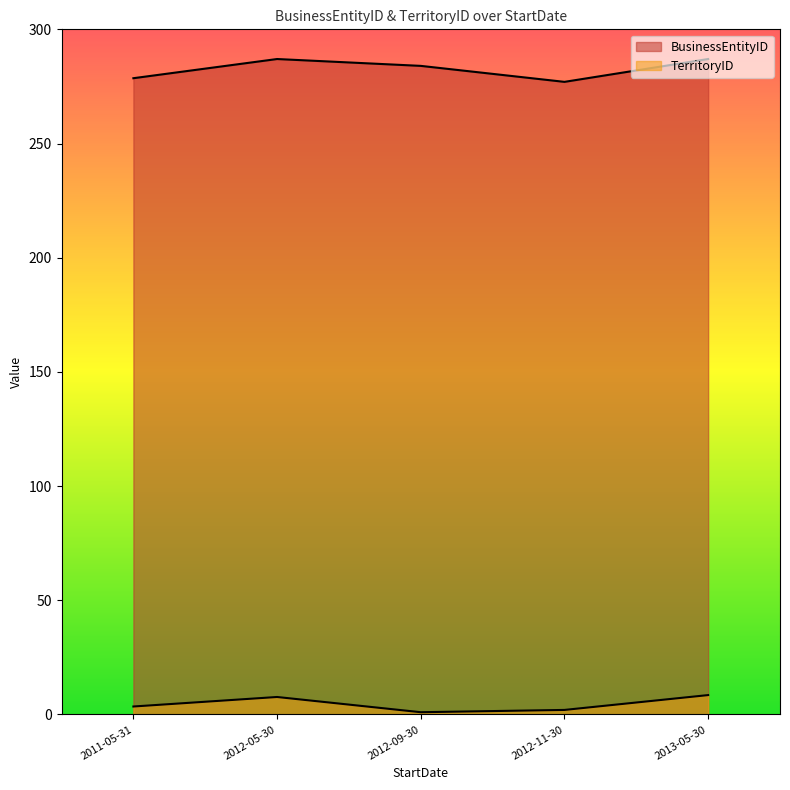

Between 2013-05-30 and 2011-05-31, which is larger?

2013-05-30